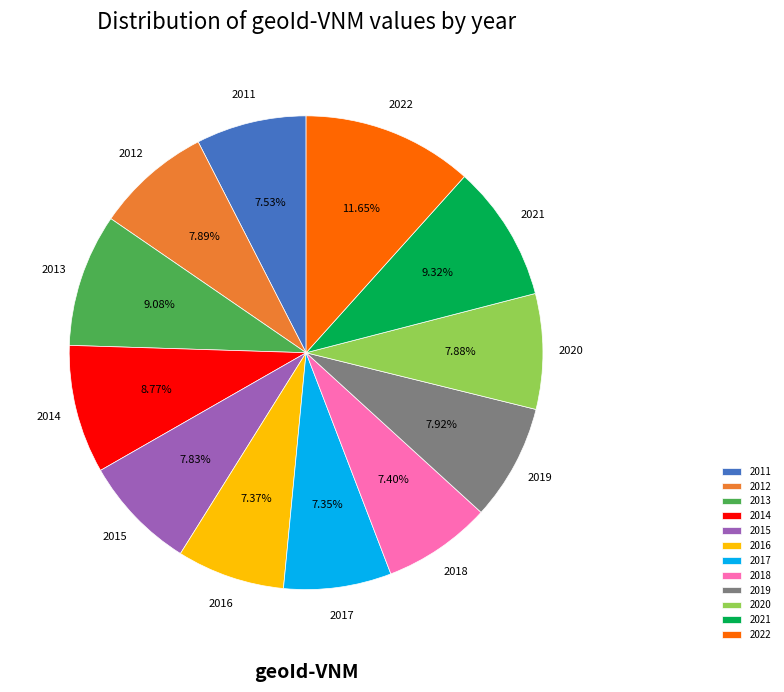

What portion of the pie excludes 2021?

90.7%